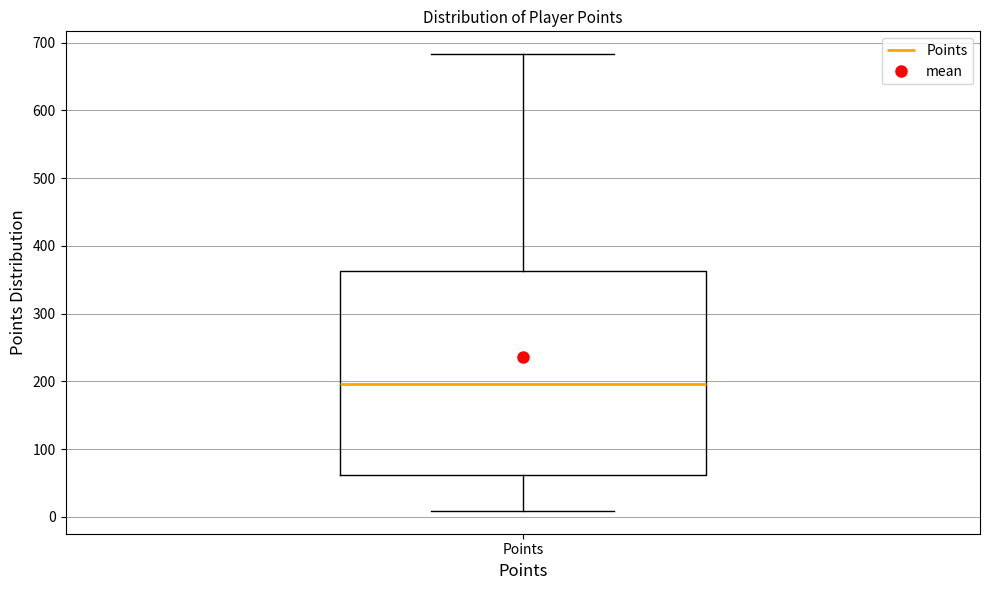

Transcribe this box plot: give where the median line is, the range the box spans, and where the two whiskers end, as read against the y-axis. The values are not printed on the chart, so give them approximately, as read against the axis.

median 200, box 60 to 360, whiskers 10 to 680